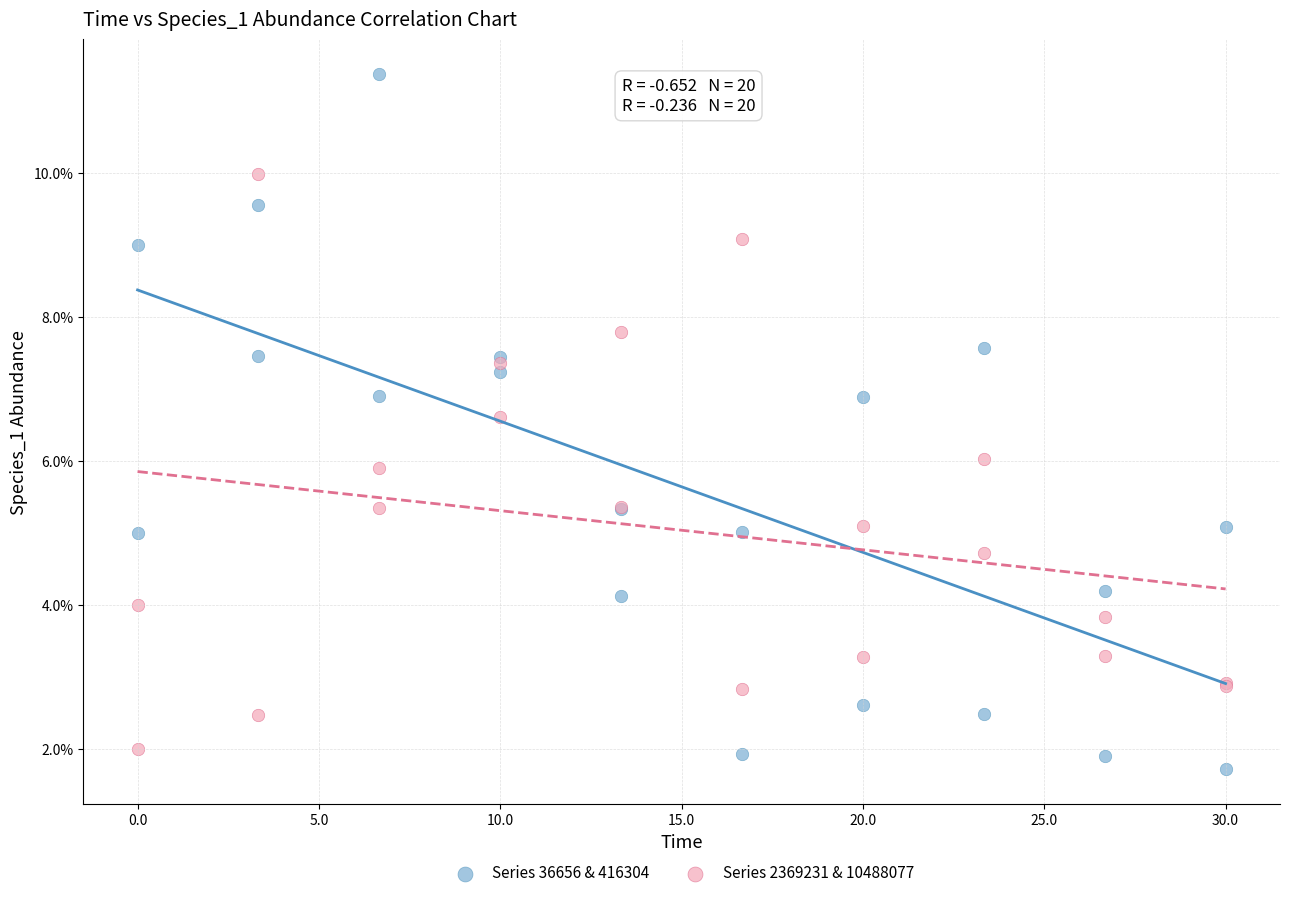

What are all the series names shown in the legend?

Series 36656 & 416304, Series 2369231 & 10488077